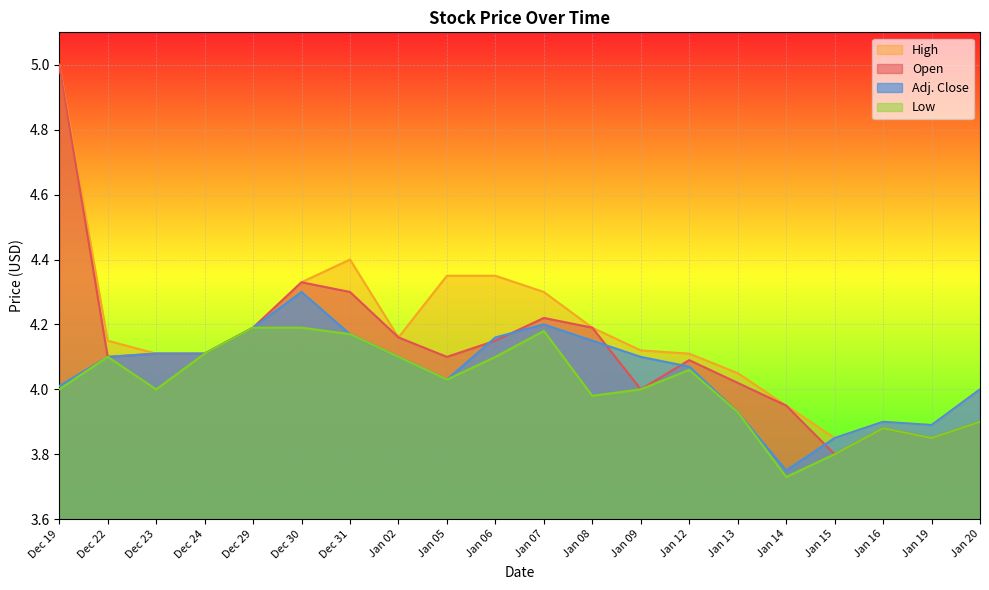

Does the chart display data point markers on the line(s)?

No